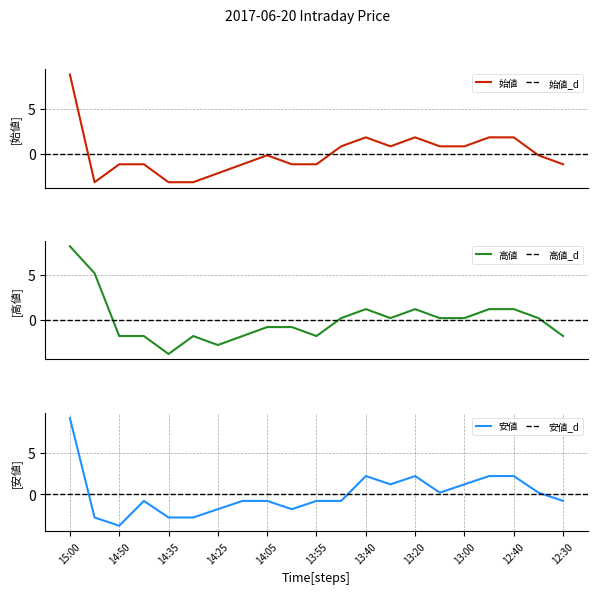

How many values in 安値 are below zero?

12